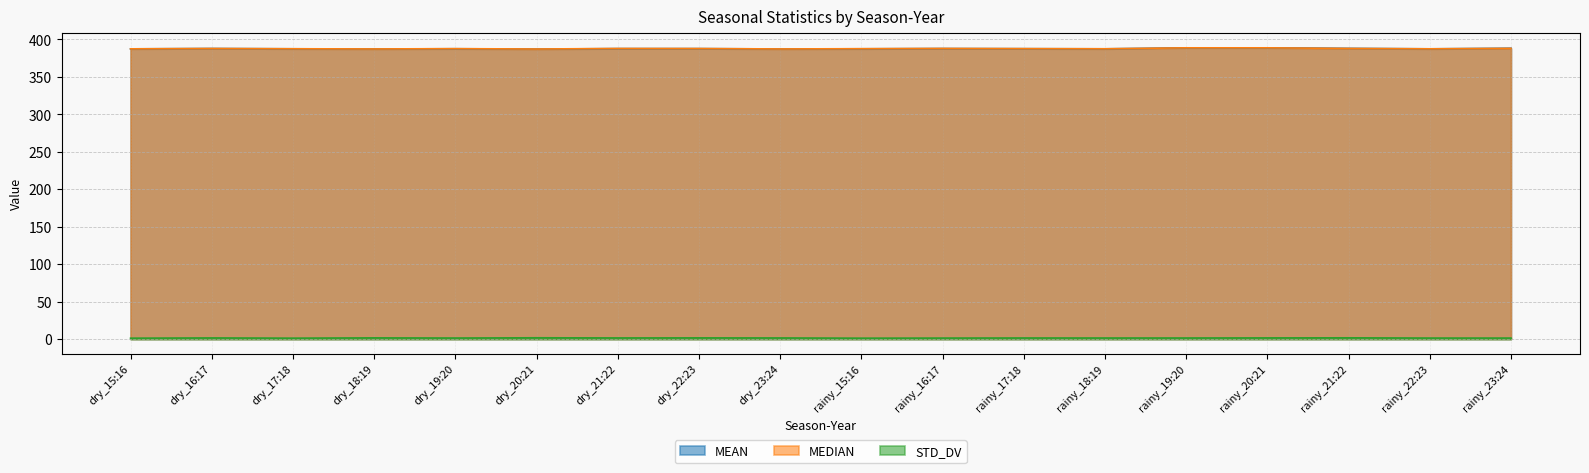

Count the number of data series in this chart.

3